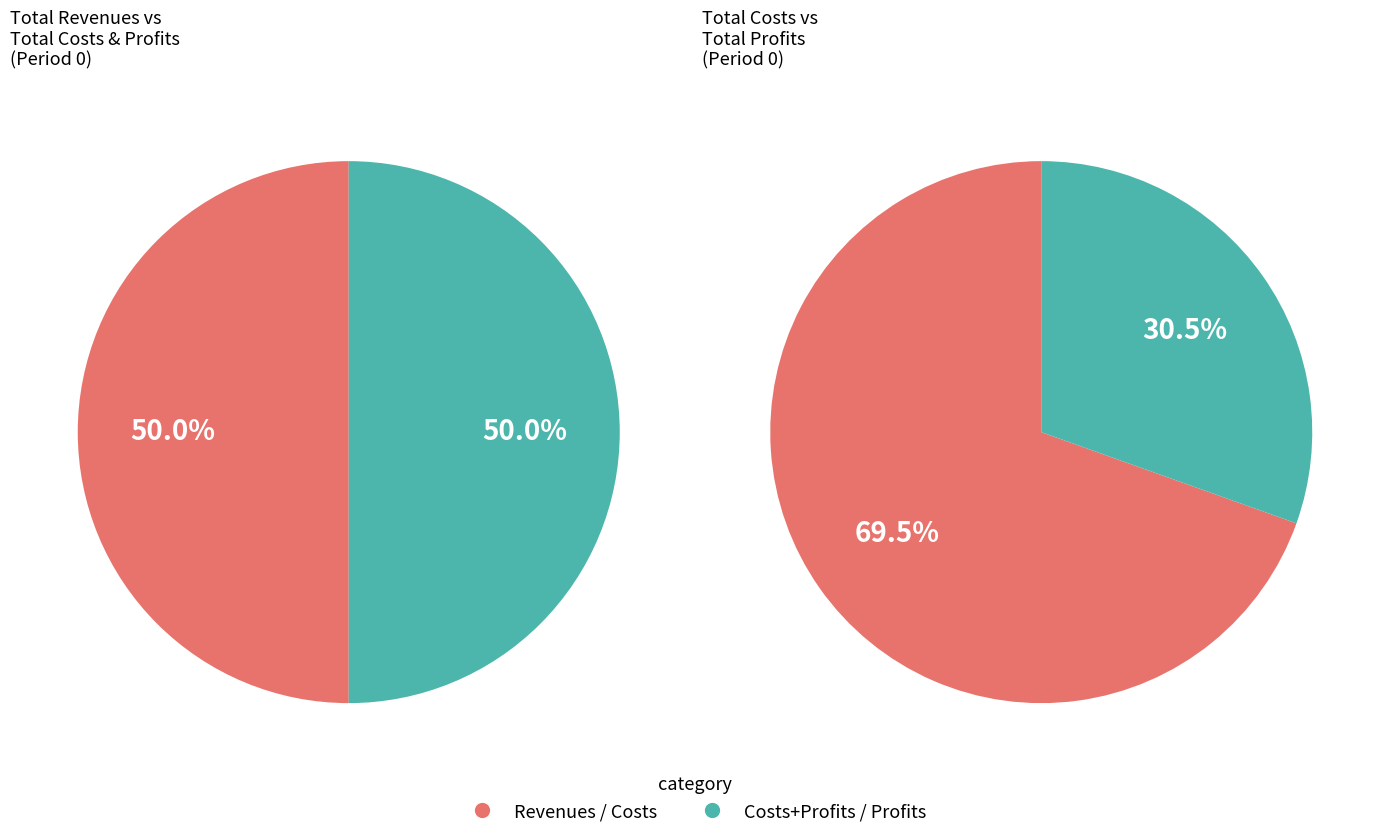

Is it true that Total Profits is 3% of the pie?

False